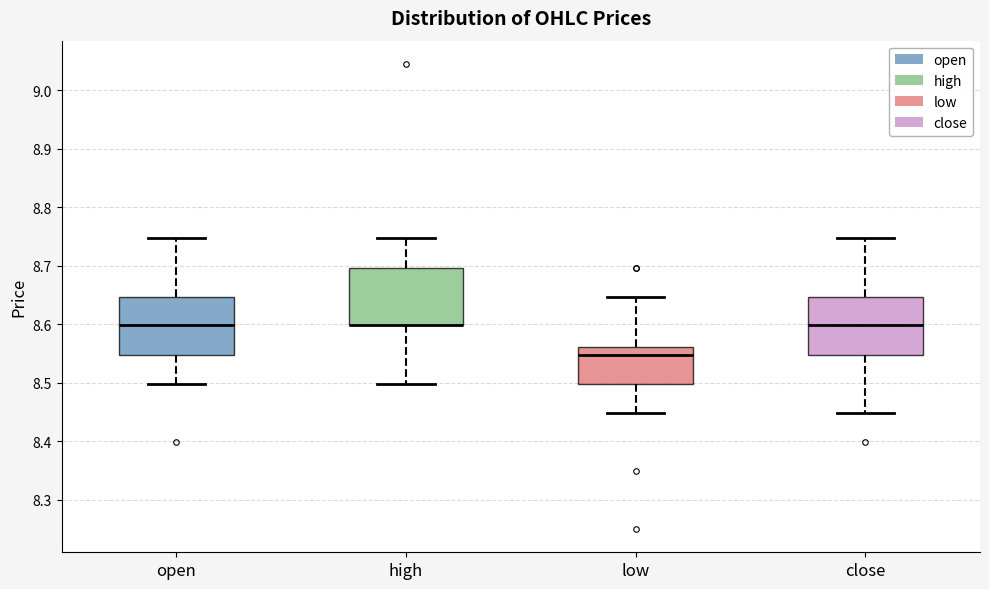

Reading left to right, transcribe this box plot: for each box, give where its median line is, the range the box spans, and where its two whiskers end, as read against the y-axis. The values are not printed on the chart, so give them approximately, as read against the axis.

open: median 8.60, box 8.55 to 8.65, whiskers 8.50 to 8.75
high: median 8.60 (drawn on the box's lower edge), box 8.60 to 8.70, whiskers 8.50 to 8.75
low: median 8.55, box 8.50 to 8.56, whiskers 8.45 to 8.65
close: median 8.60, box 8.55 to 8.65, whiskers 8.45 to 8.75